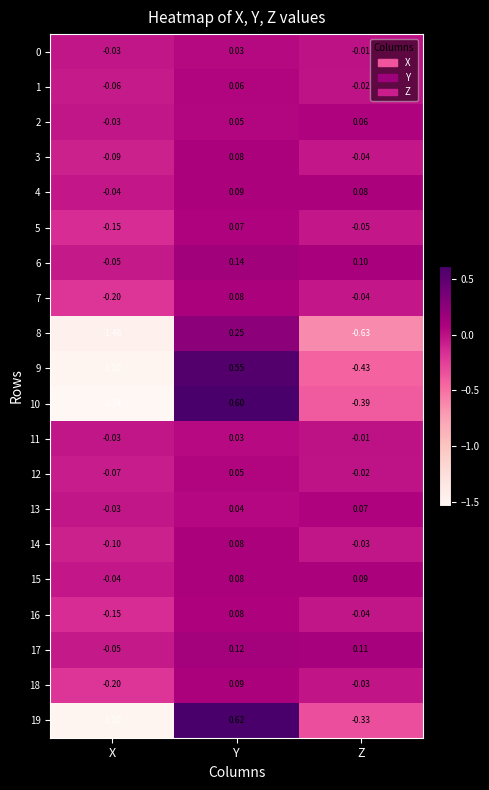

Rank the categories by 17 value from highest to lowest.

Y, Z, X